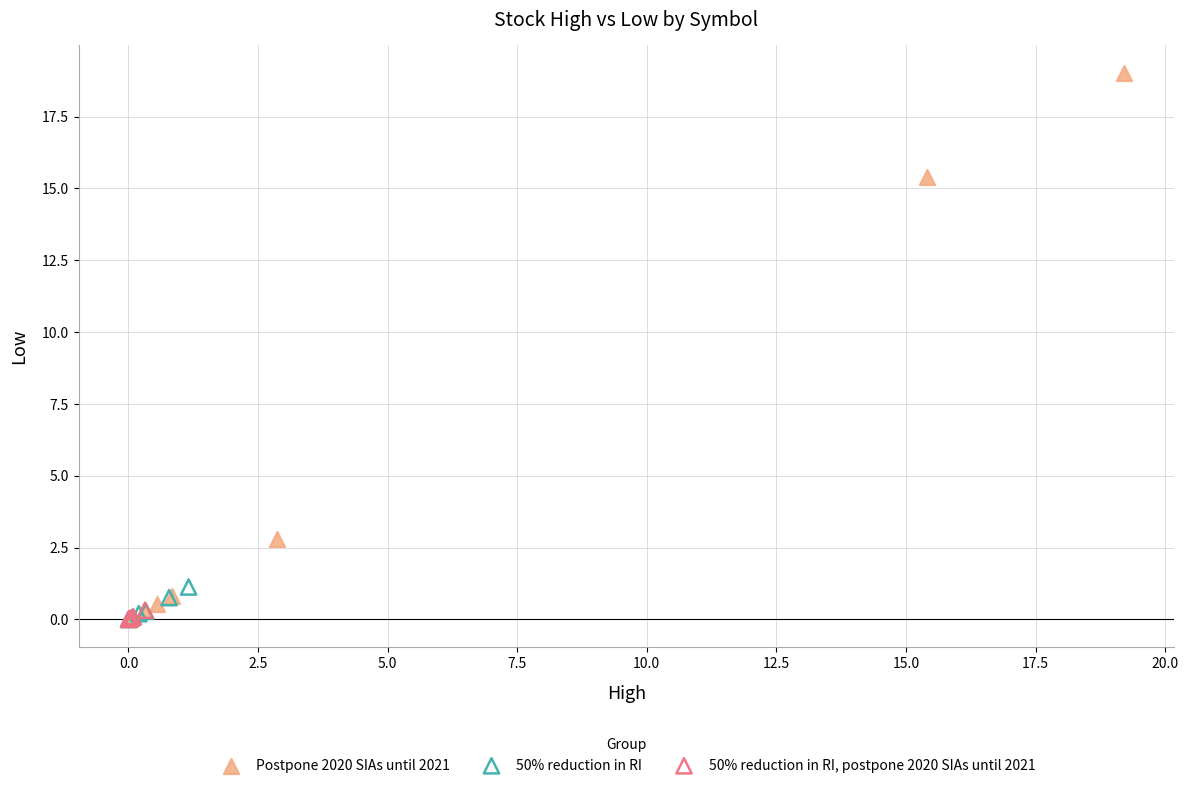

Which series has the largest Y range (max minus min)?

Postpone 2020 SIAs until 2021